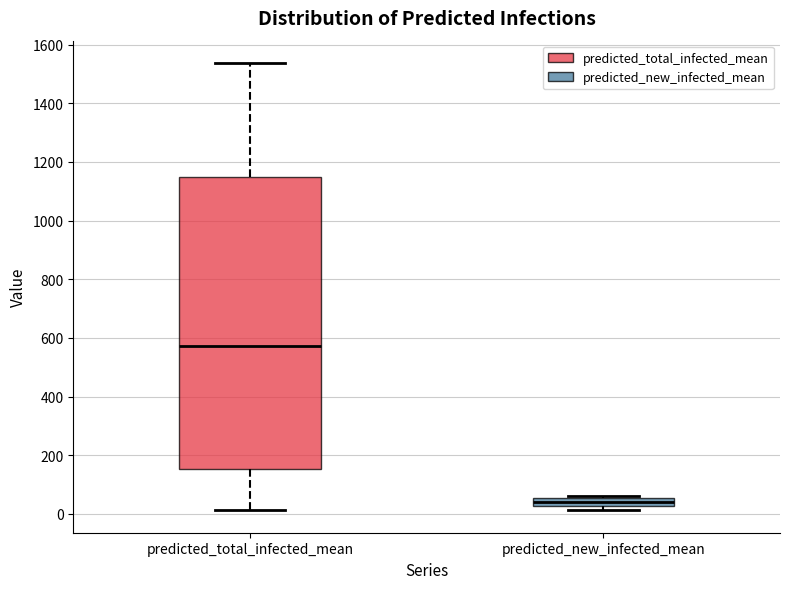

Which box is the tallest, from its lower edge to its upper edge?

predicted_total_infected_mean